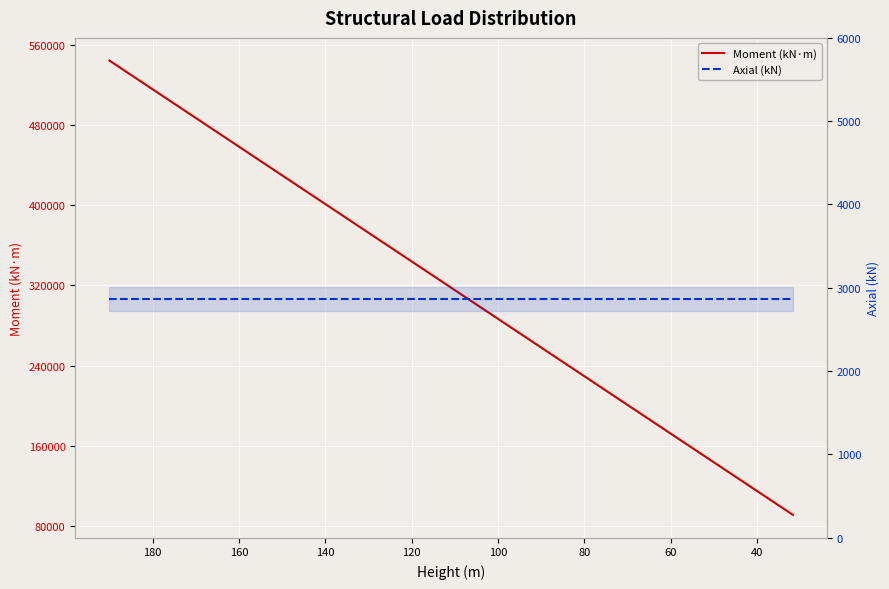

What is the minimum value for Axial (kN)?

2865.0